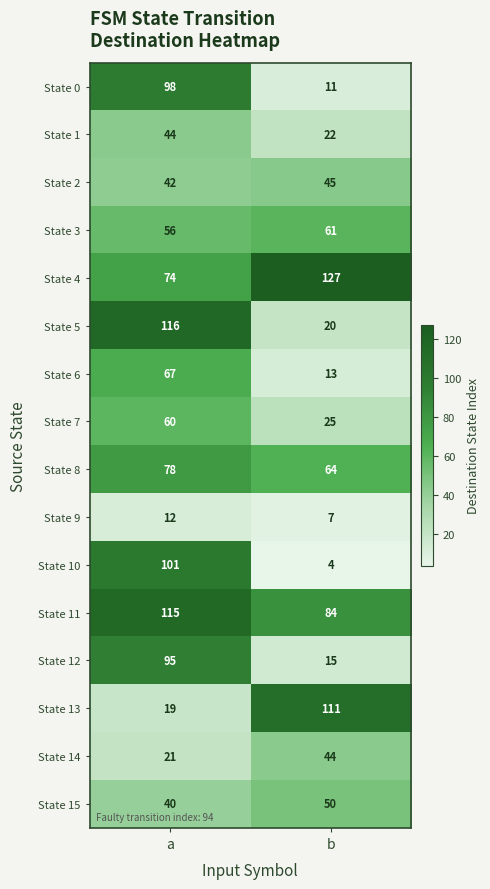

At which category is the sum across all series the highest?

a